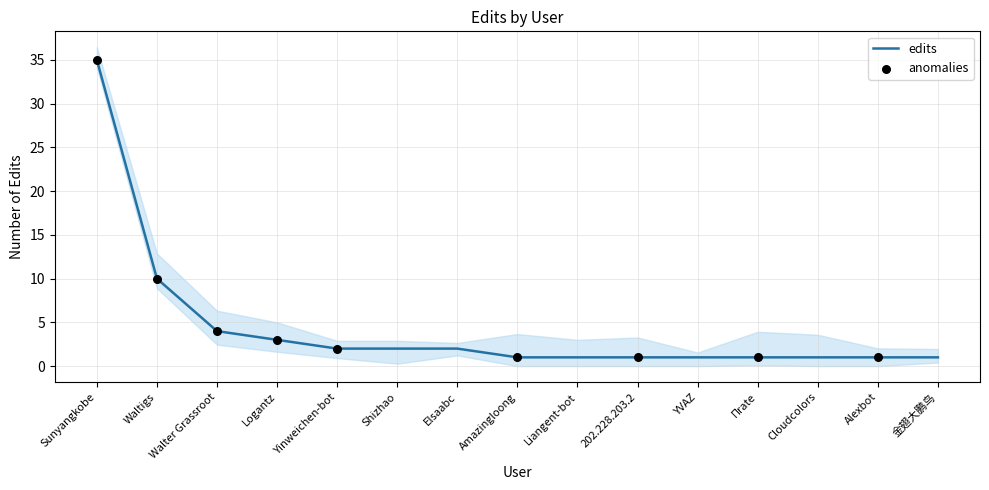

Between 202.228.203.2 and Logantz, which is larger?

Logantz